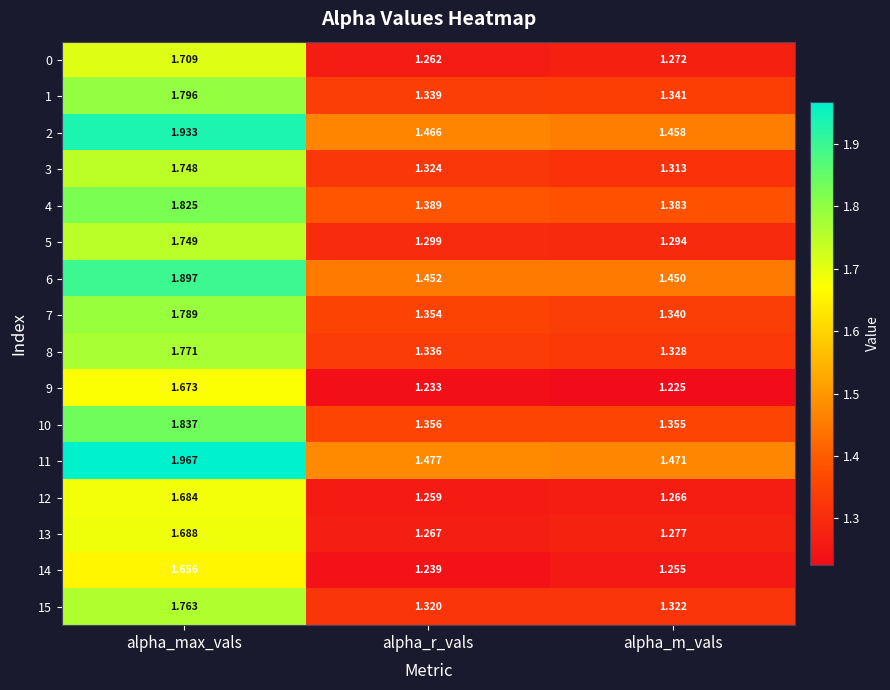

At which category is the sum across all series the highest?

alpha_max_vals